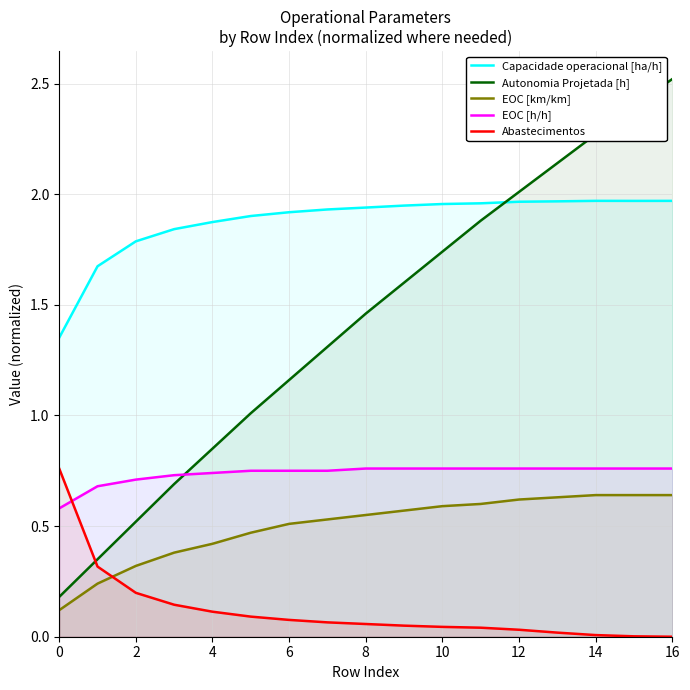

What are all the series names shown in the legend?

Capacidade operacional [ha/h], Autonomia Projetada [h], EOC [km/km], EOC [h/h], Abastecimentos